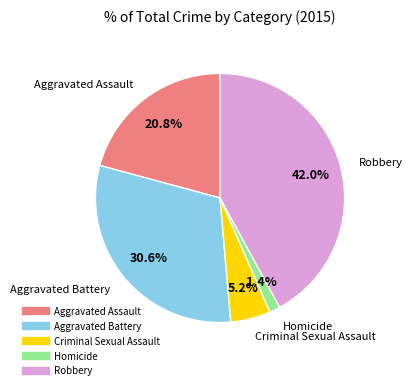

Is it true that Robbery is 42% of the pie?

True